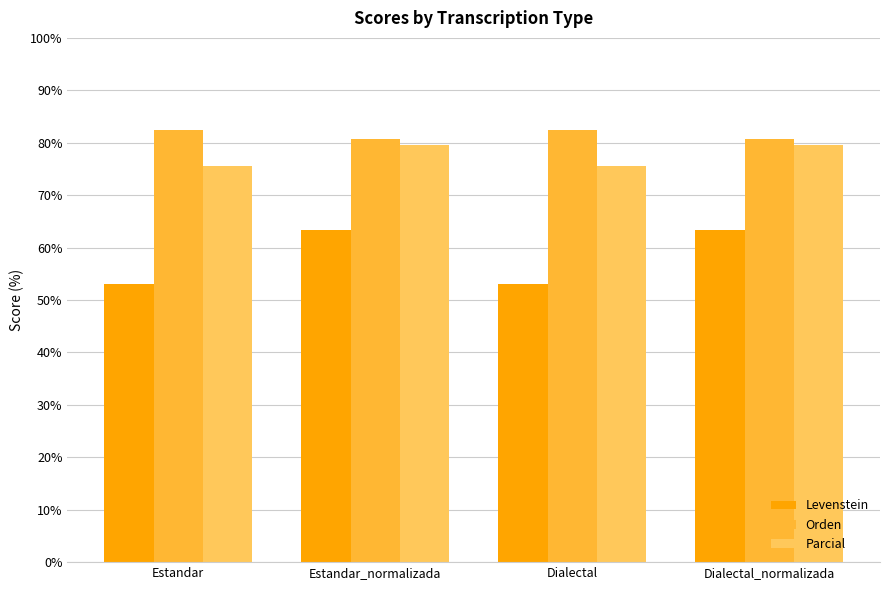

At how many categories does at least one series exceed 69?

4